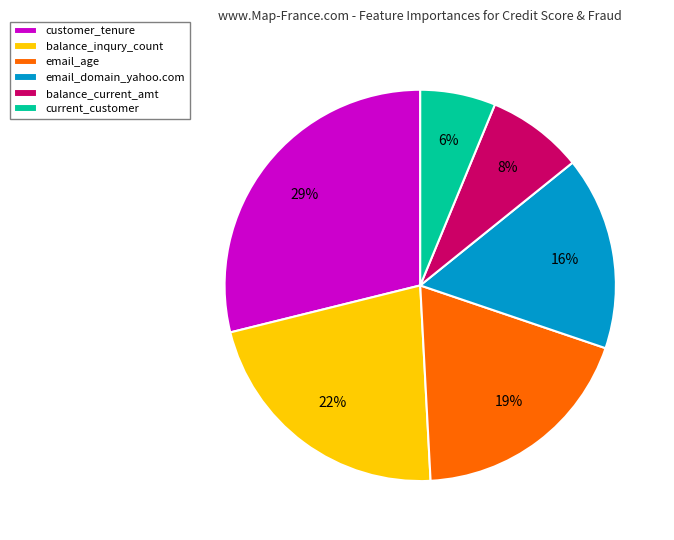

Does any single category account for the majority?

No